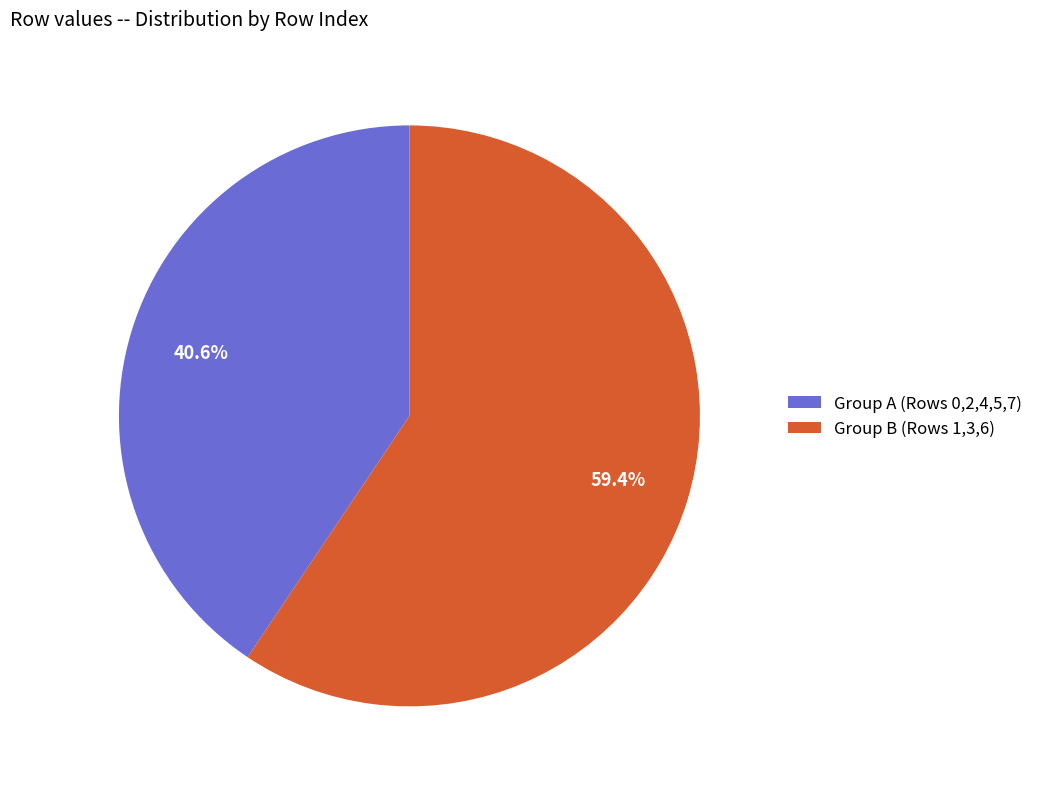

Which category accounts for the majority?

Group B (Rows 1,3,6)